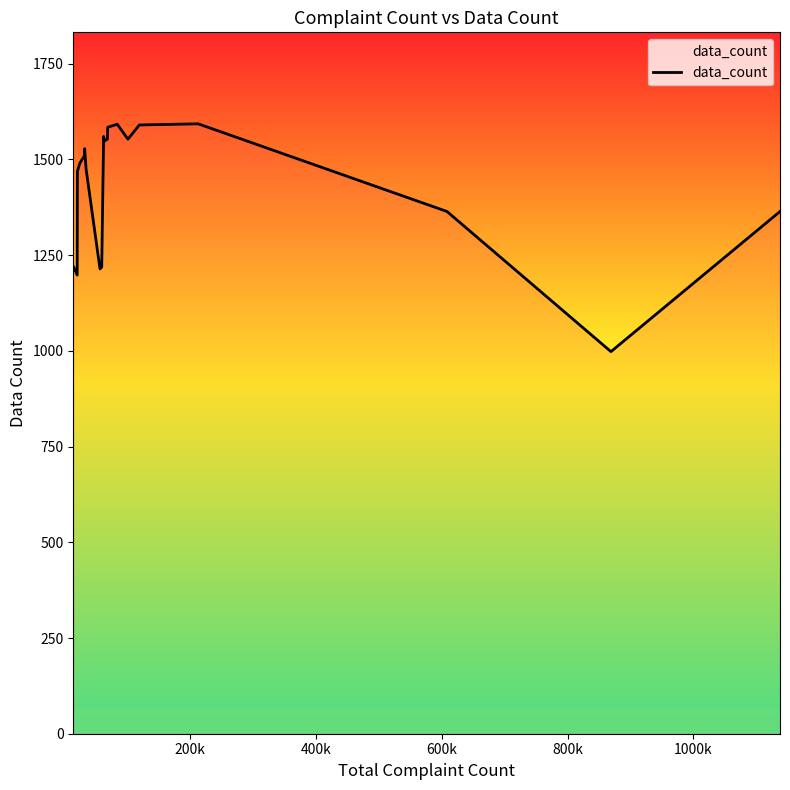

What is the smallest value displayed?

998